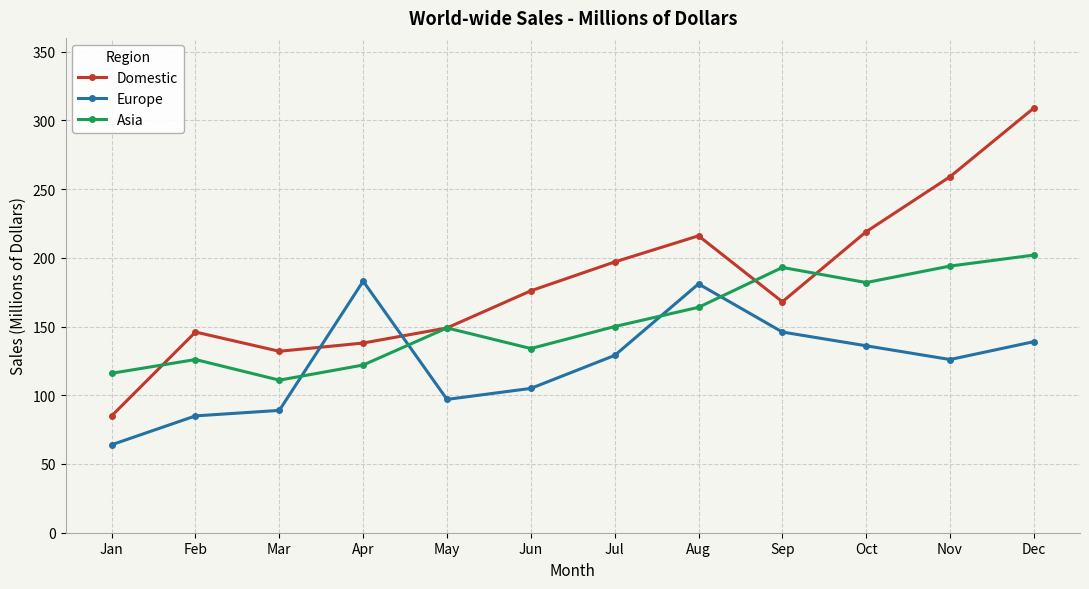

What is the difference between the highest and lowest values at Dec?

170